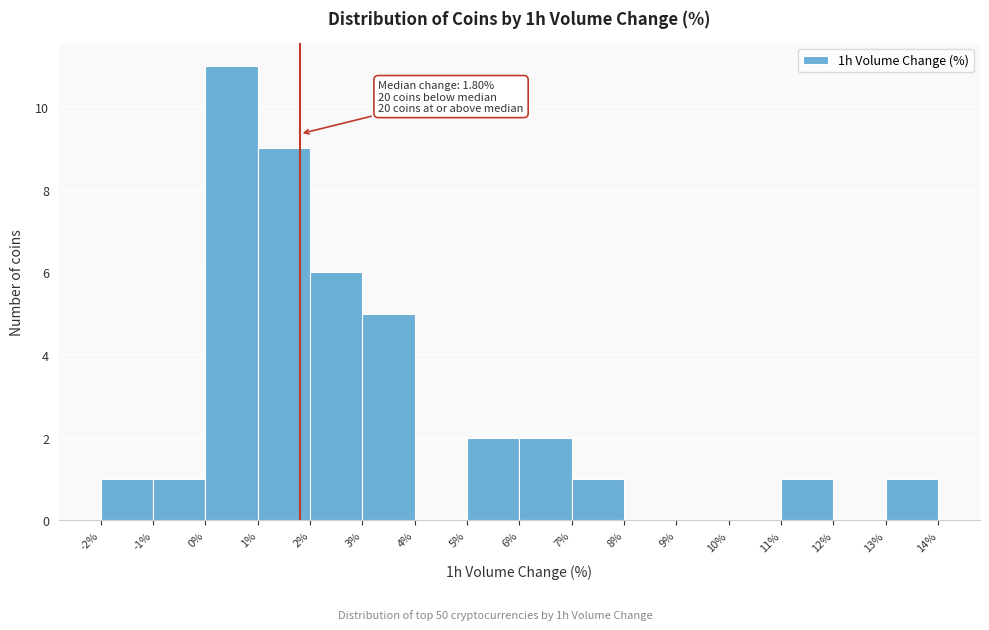

Which range on the x-axis has the tallest bar?

0% to 1%